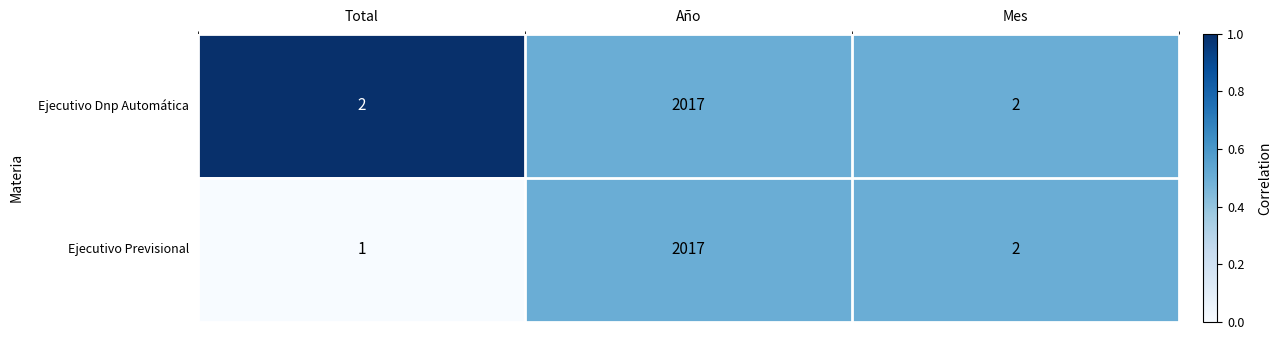

What is the greatest value displayed?

2017